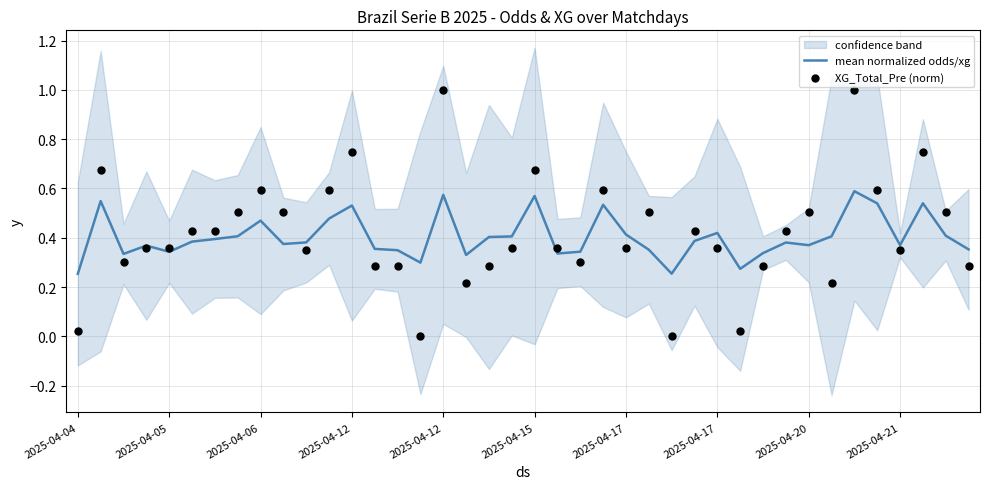

What is the total value across all series at 15?

0.3